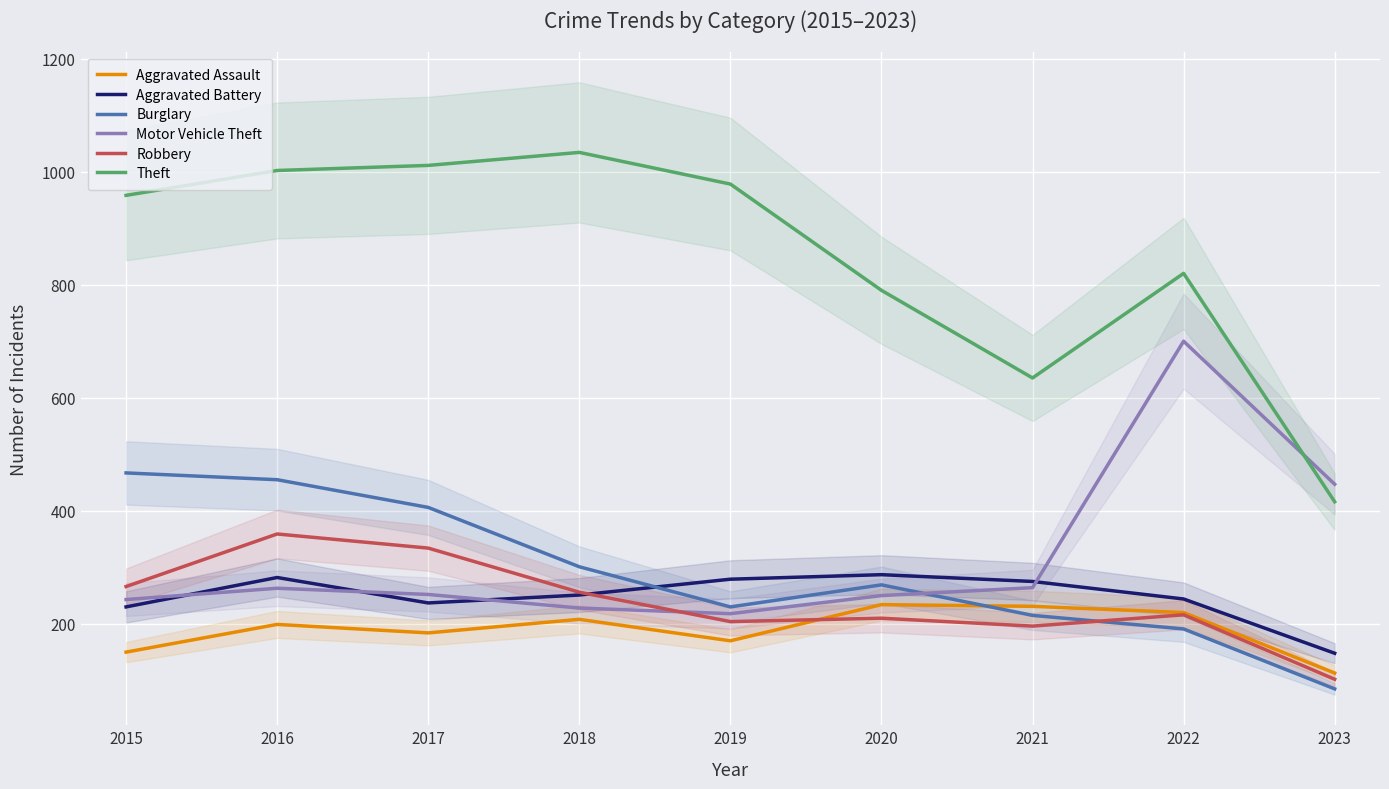

Which series changed the most between 2021 and 2022?

Motor Vehicle Theft